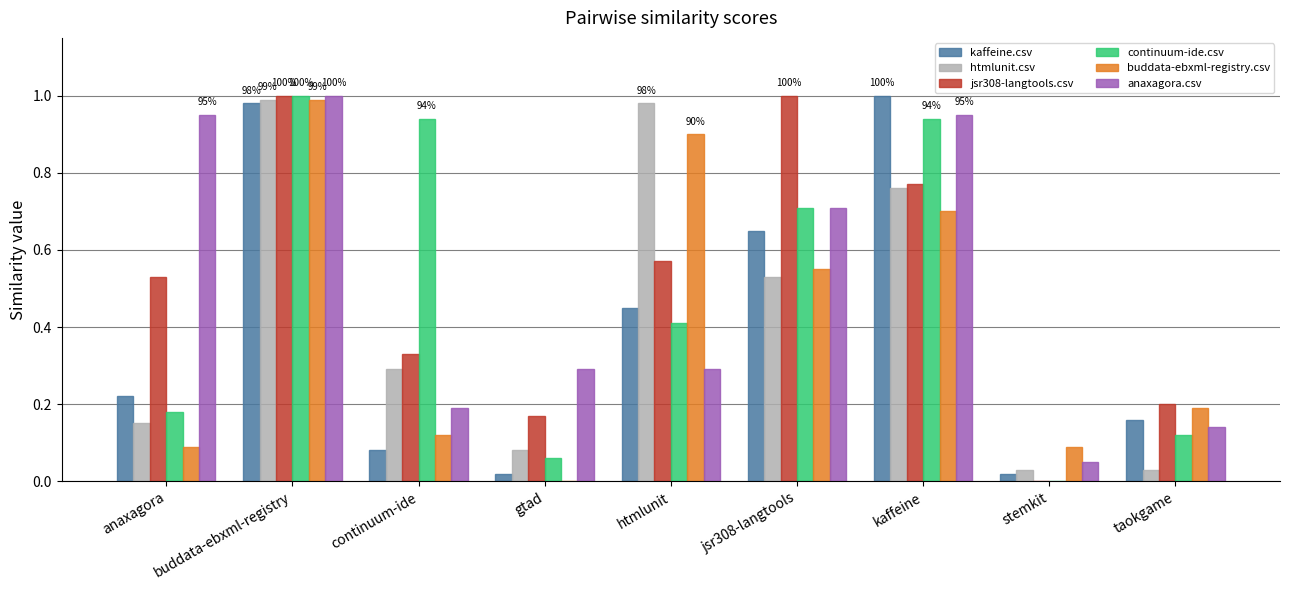

Between buddata-ebxml-registry and continuum-ide, which series saw the biggest shift?

kaffeine.csv